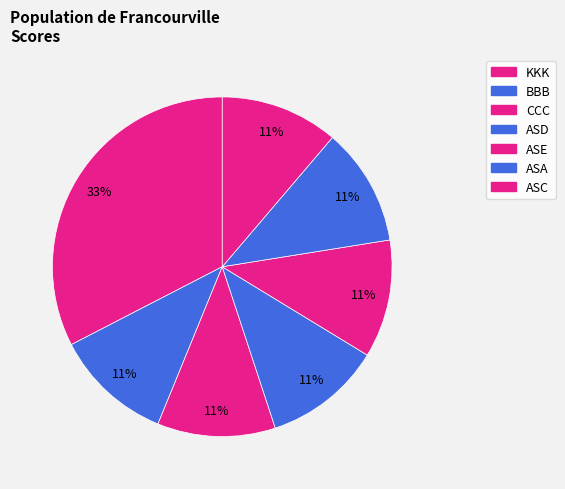

Rank the categories by value from lowest to highest.

BBB, CCC, ASD, ASE, ASA, ASC, KKK